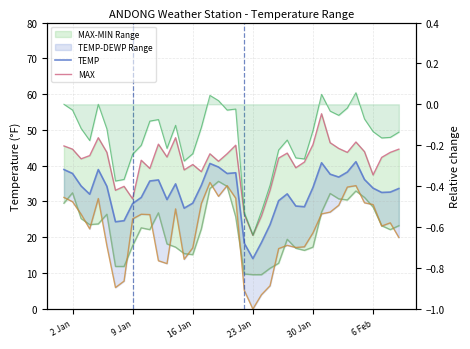

At which category does the chart reach its minimum across all series?

23 Jan